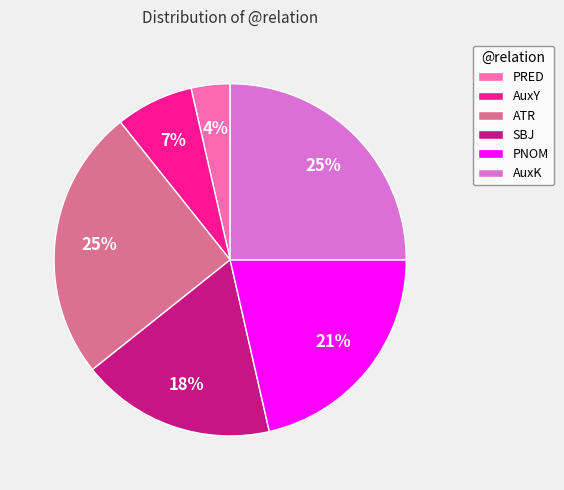

The AuxY slice represents 7% of the pie. True or false?

True